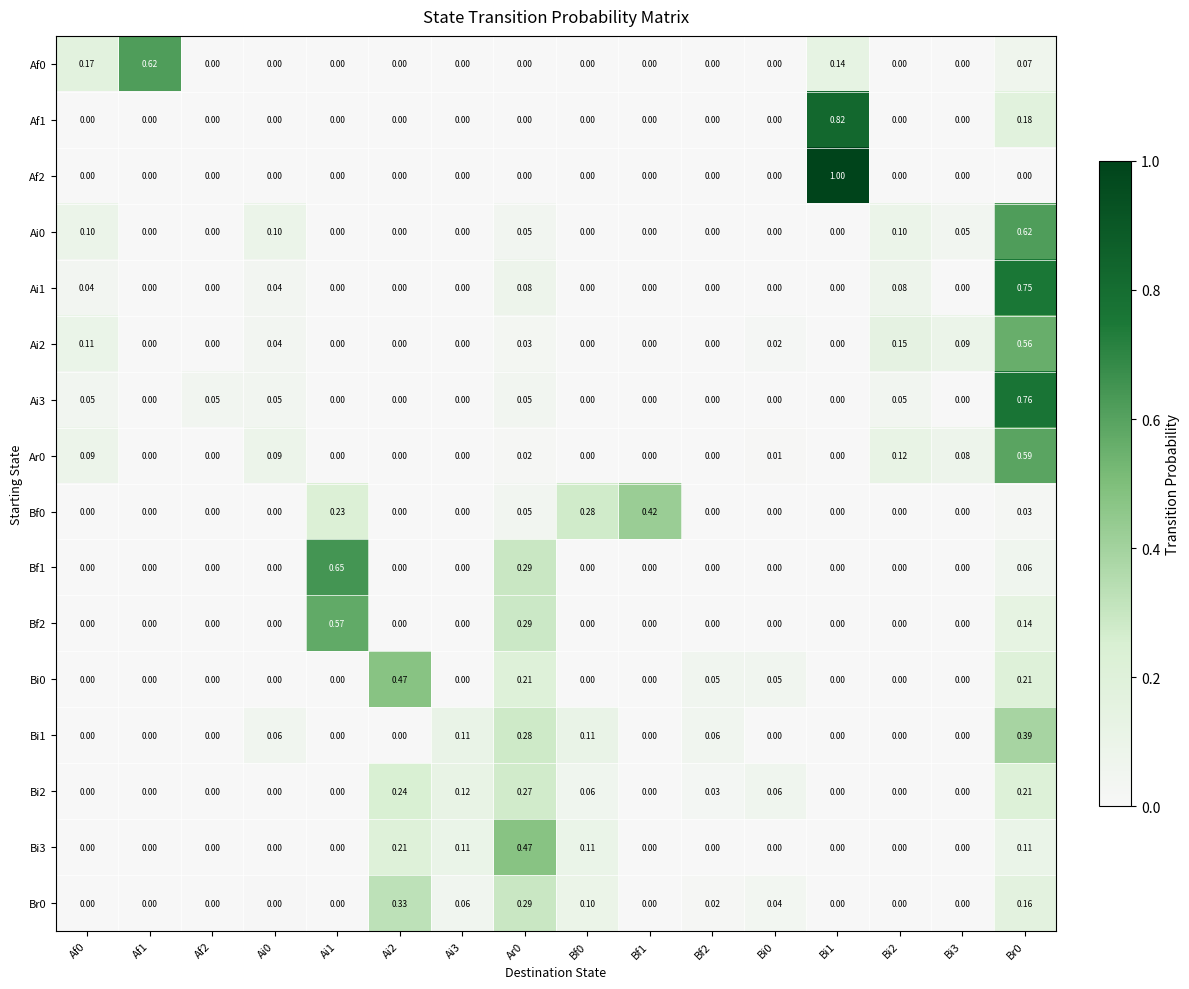

Is the value of Ai0 at Br0 greater than the value of Af1 at Bf1?

Yes